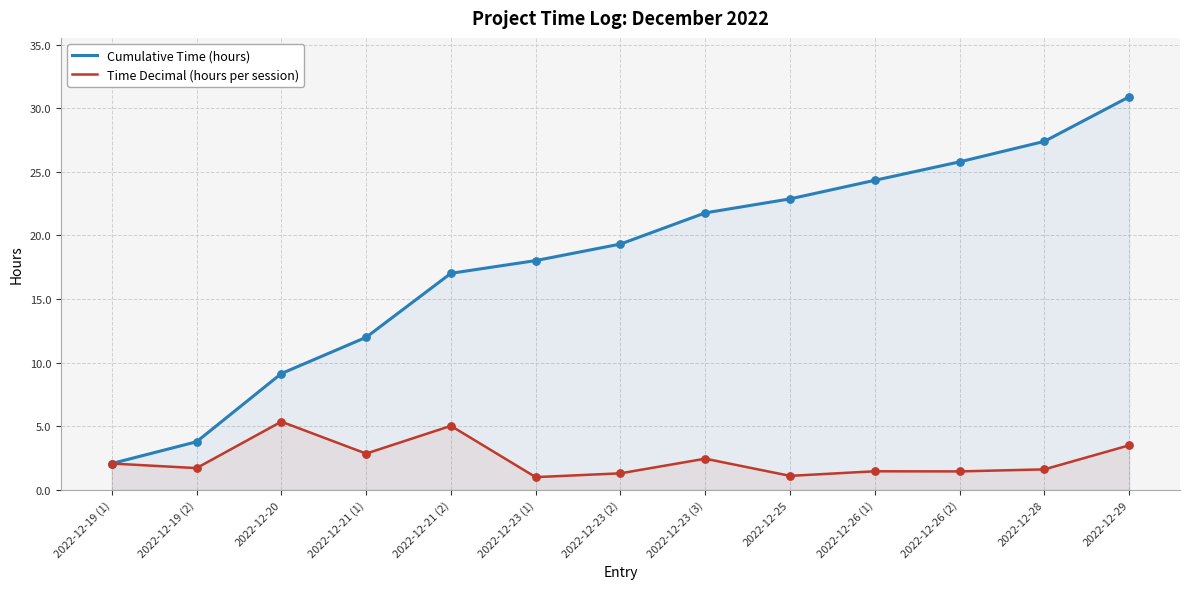

Which series reaches the maximum Y coordinate?

Cumulative Time (hours)